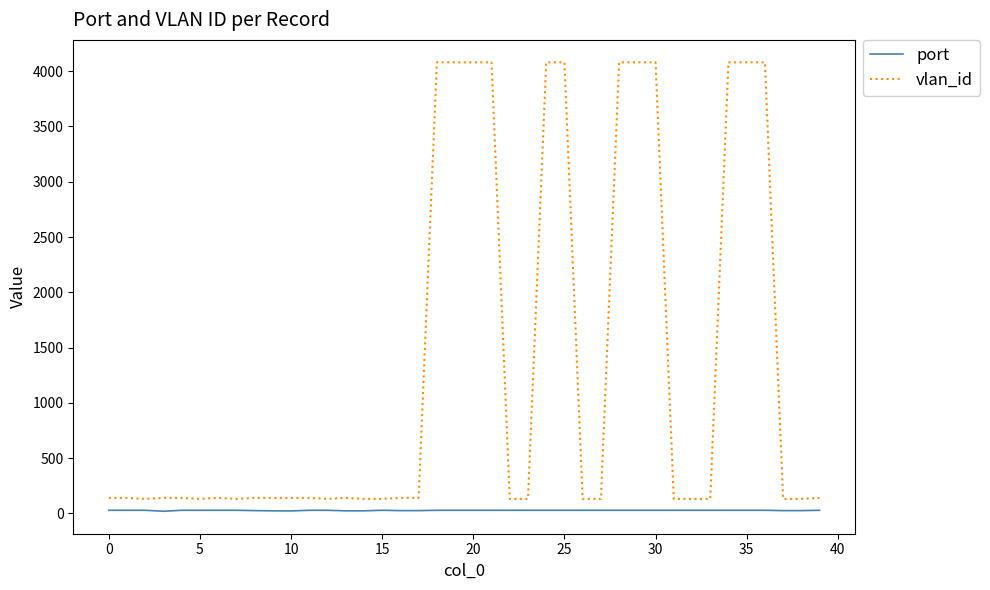

True or false: vlan_id and port intersect in this chart.

False